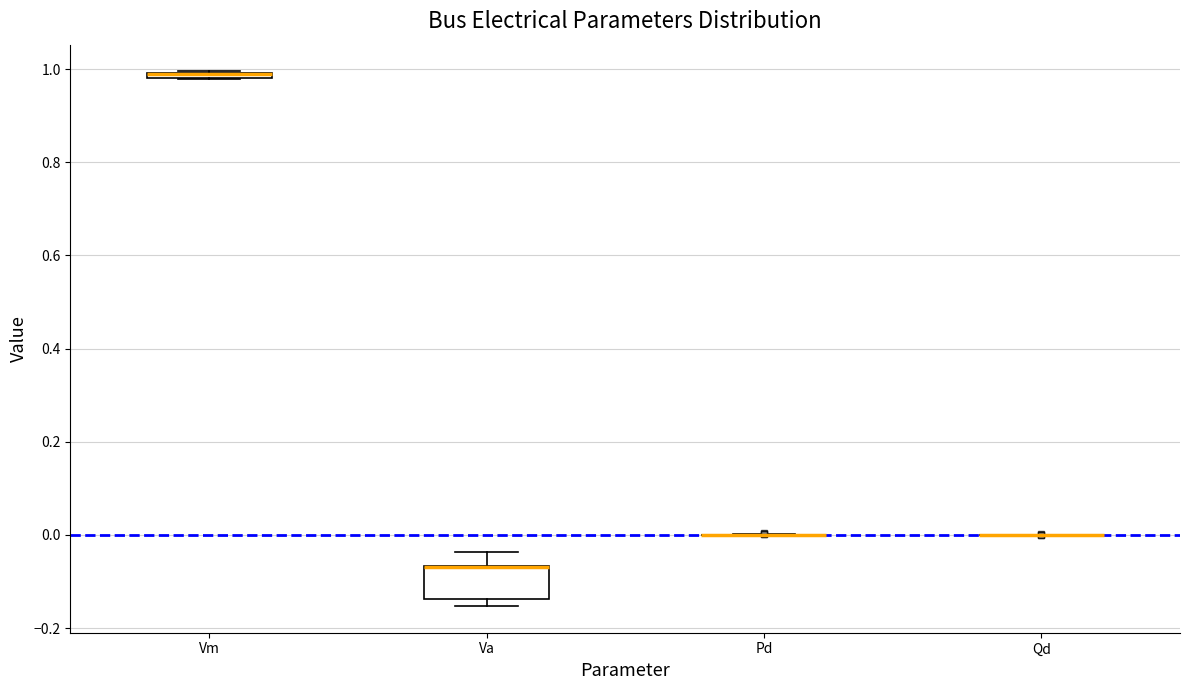

Comparing the boxes themselves (not the whiskers), which one is the tallest?

Va